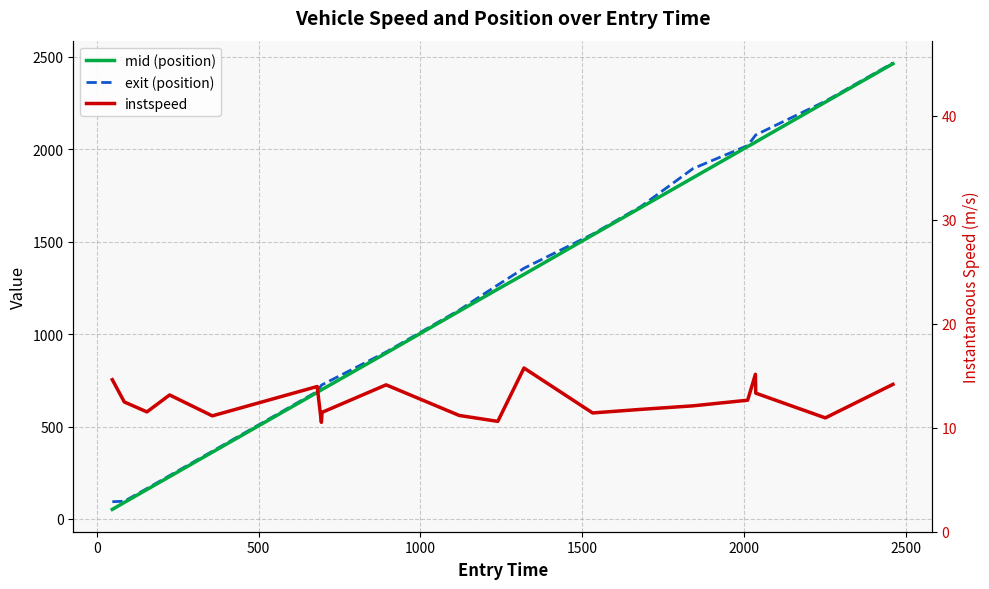

The mid (position) series shows 2790.1 at 15. True or false?

False